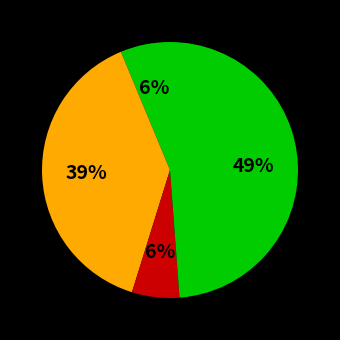

How many slices are in this pie chart?

4